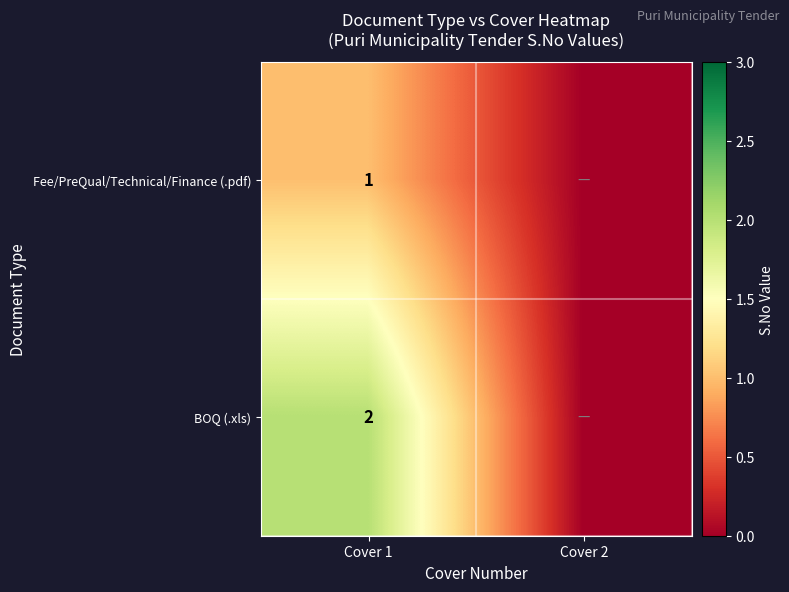

True or false: BOQ (.xls) has a value of 2 at Cover 1.

True